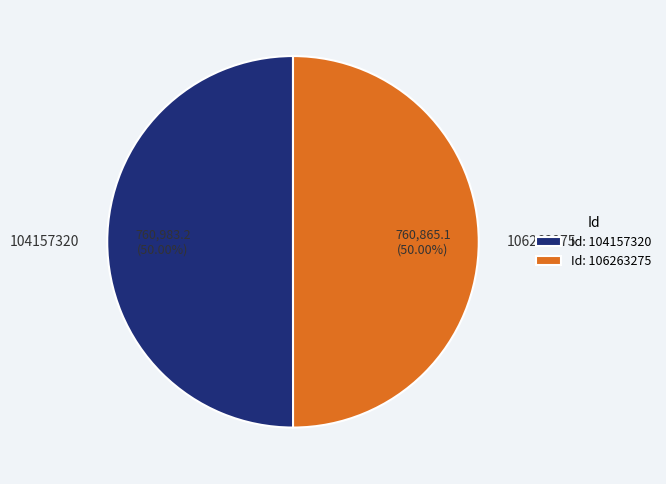

How many segments does this pie chart have?

2